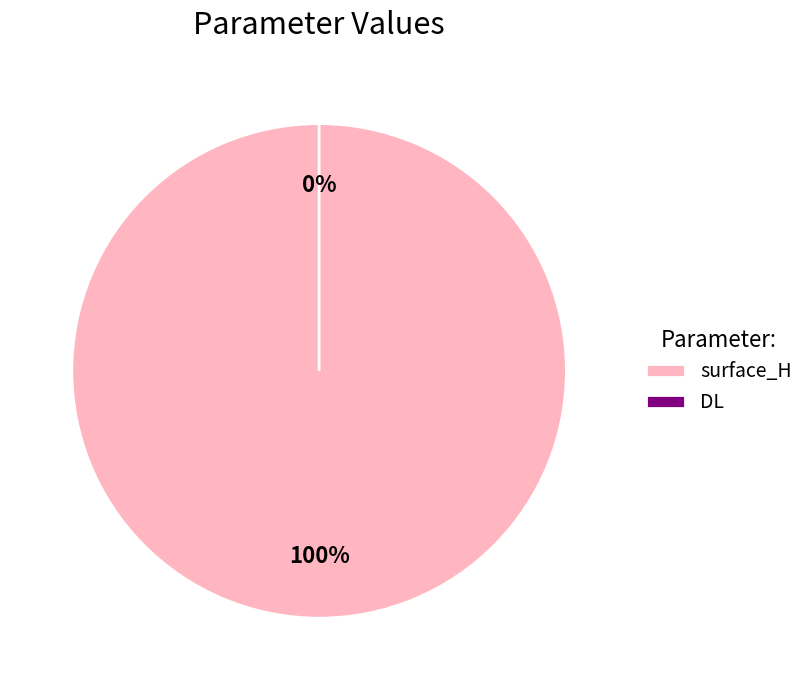

What is the smallest slice in the pie chart?

DL